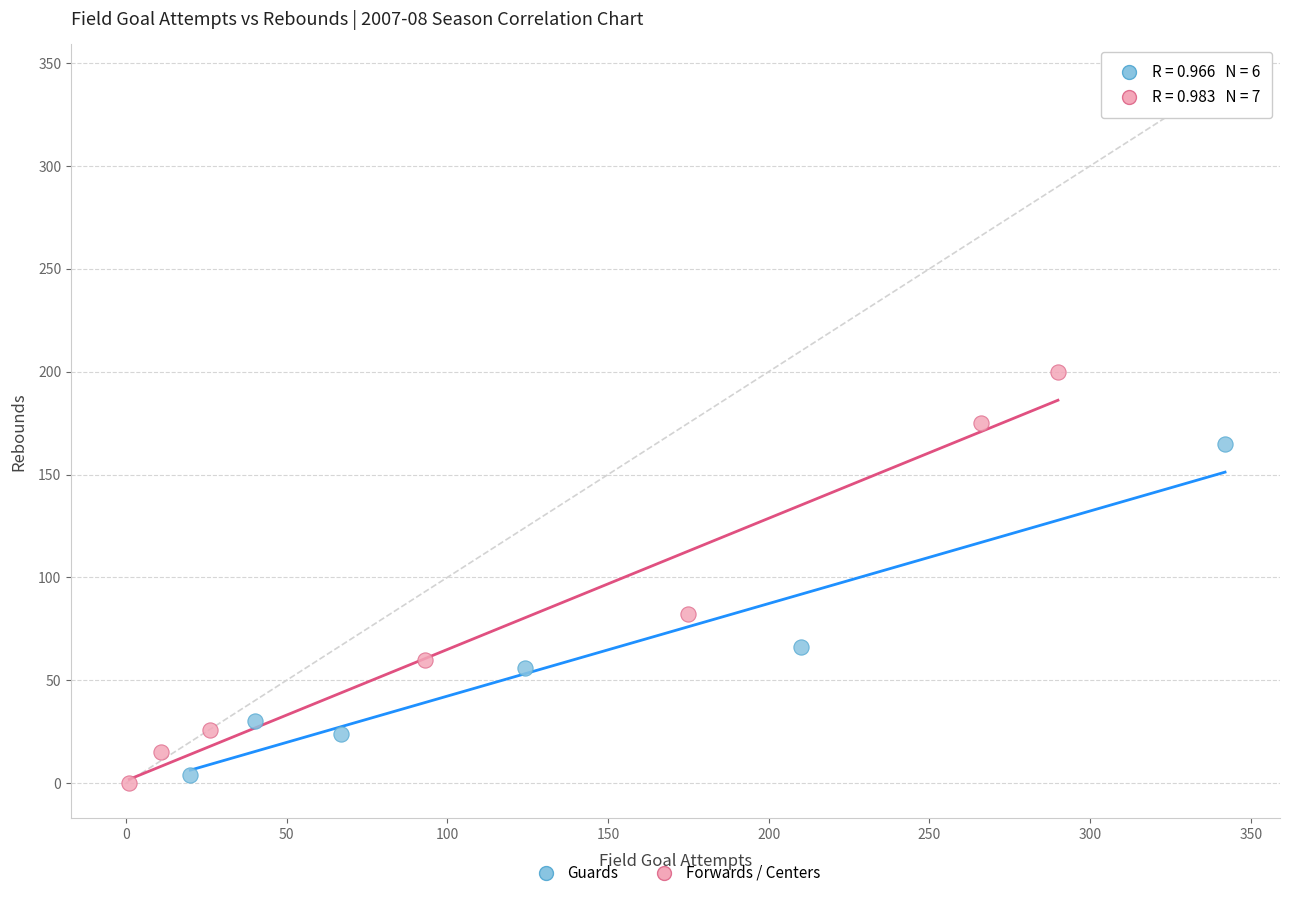

Which series contains the highest Y value?

Forwards / Centers